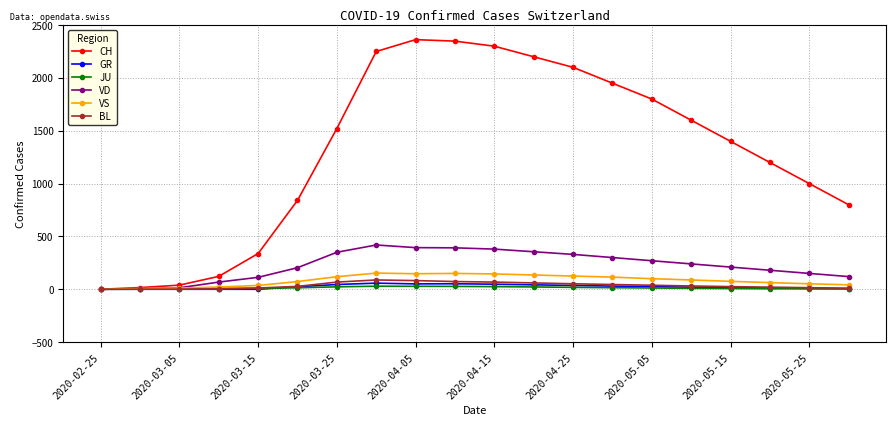

What is the maximum value for VS?

153